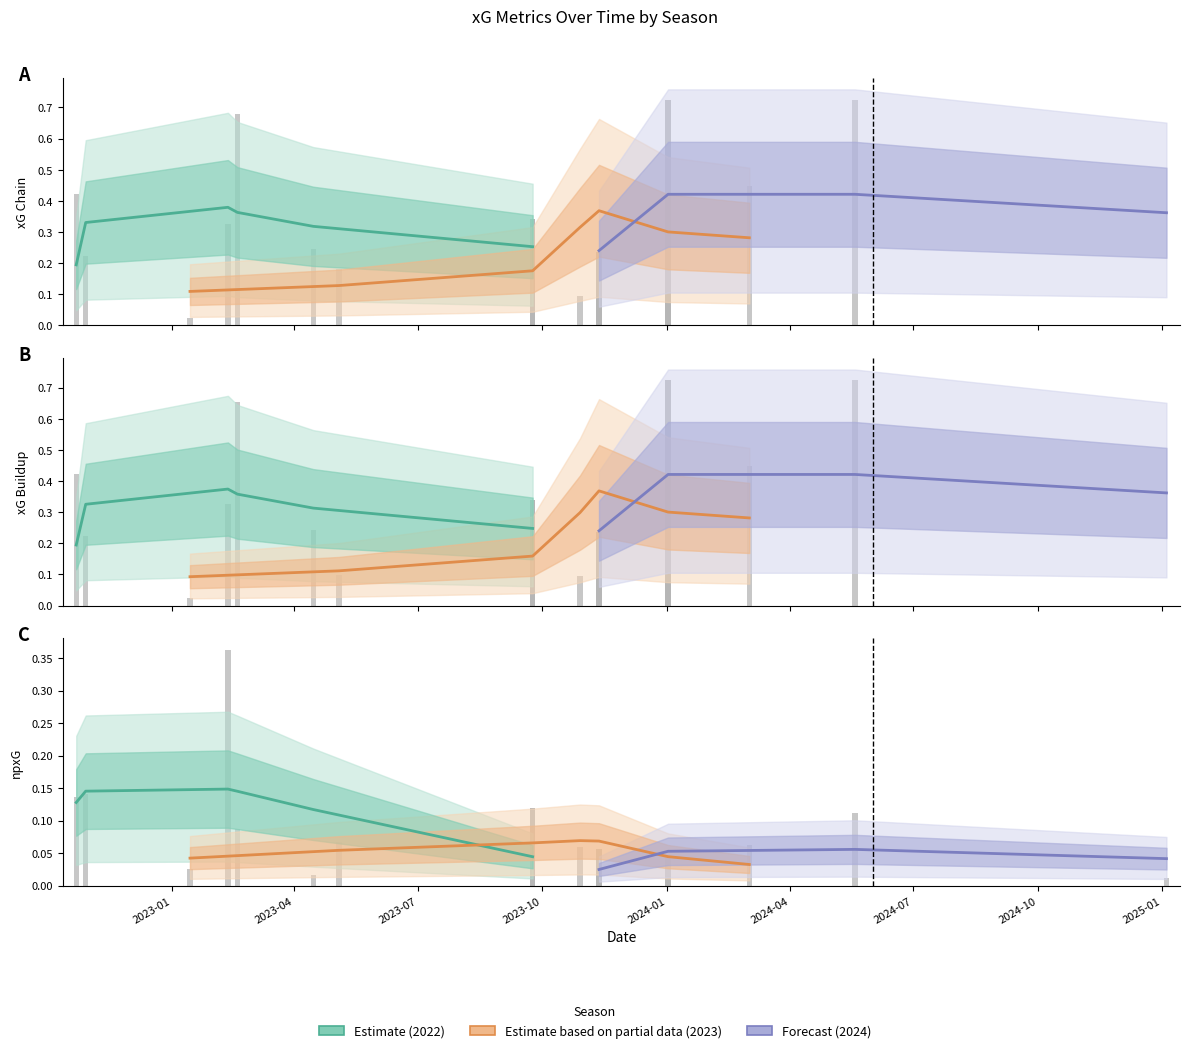

Are the bars horizontal?

No